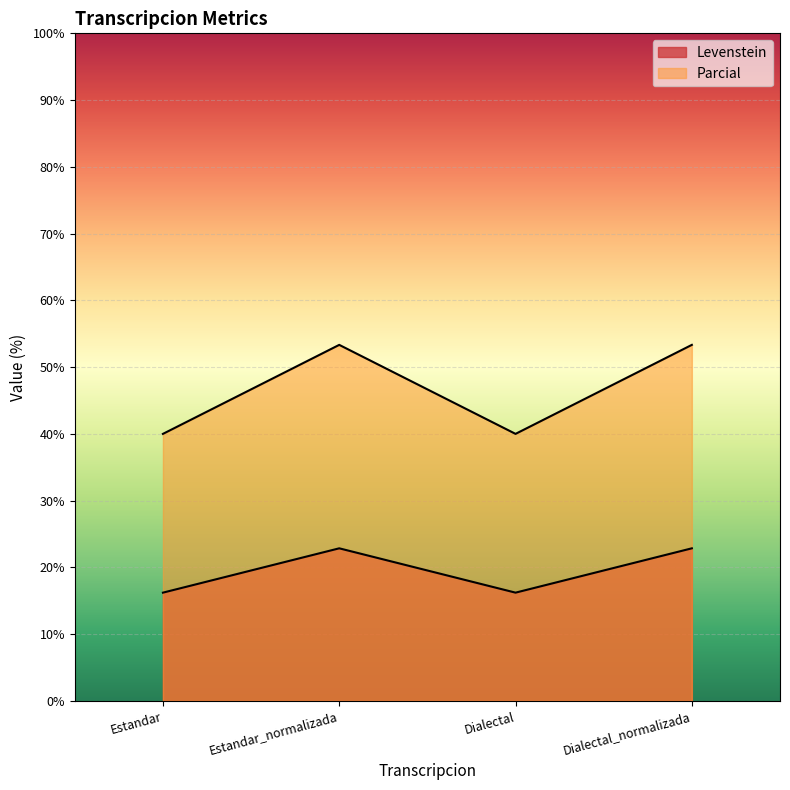

True or false: Parcial has more than 2 points higher than both neighbors.

False